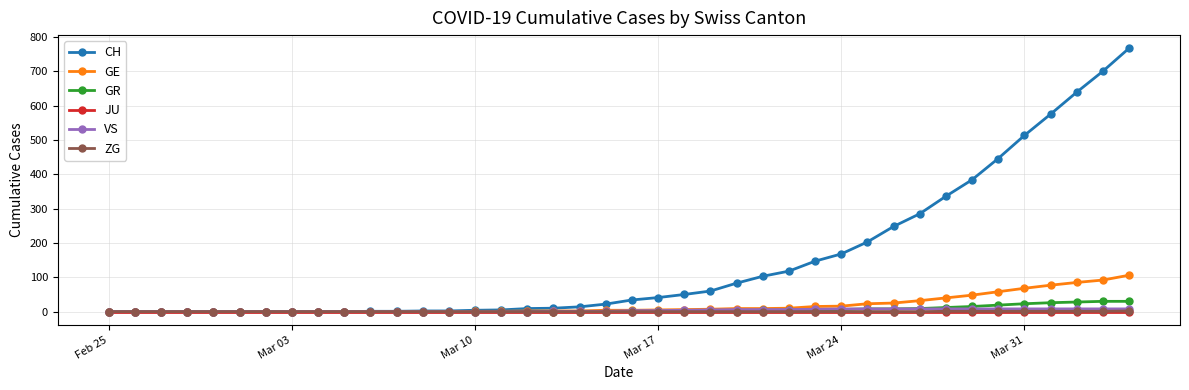

Is this an area chart (filled region under the line)?

No